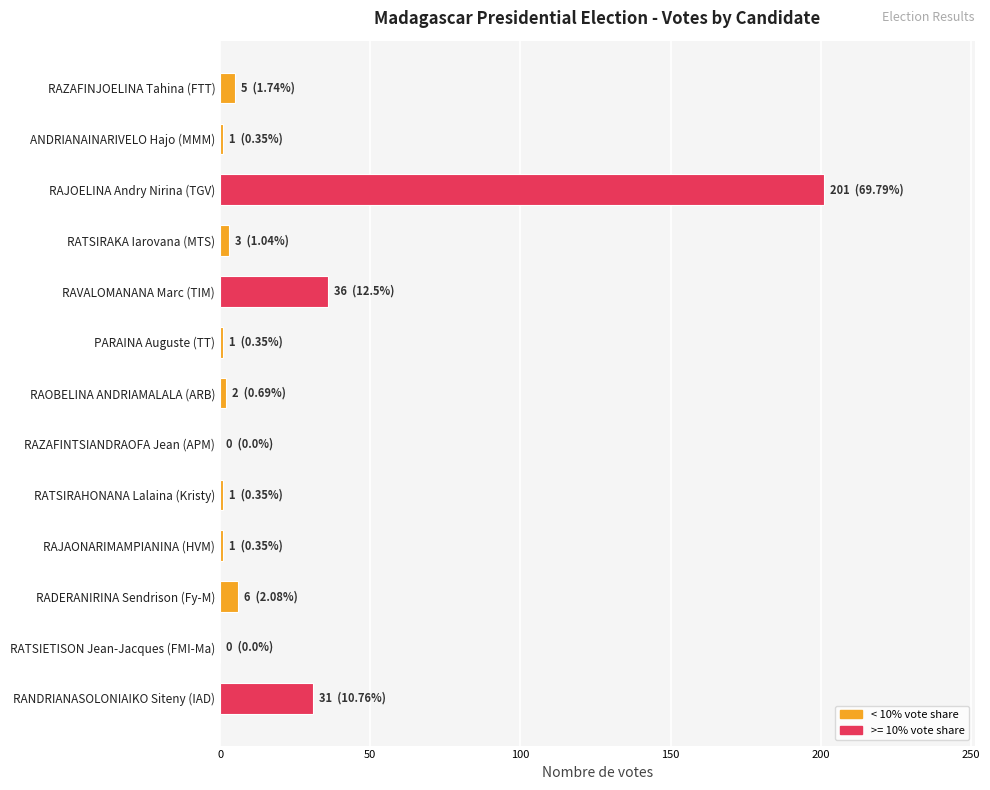

Which label corresponds to the largest value in the chart?

RAJOELINA Andry Nirina (TGV)